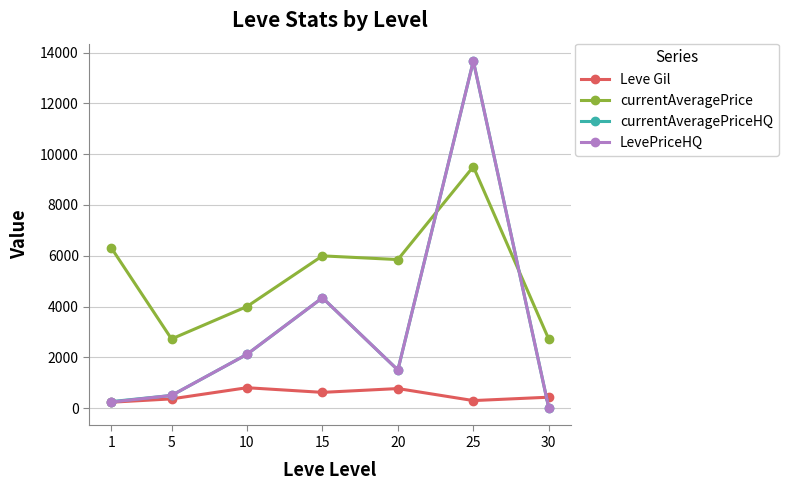

True or false: Leve Gil and LevePriceHQ cross at least once.

True